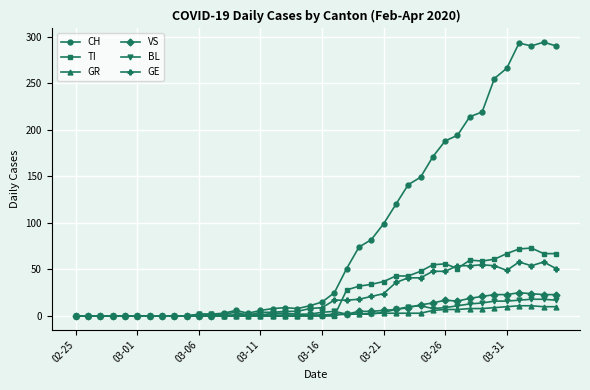

How many values in the TI series exceed 0?

18